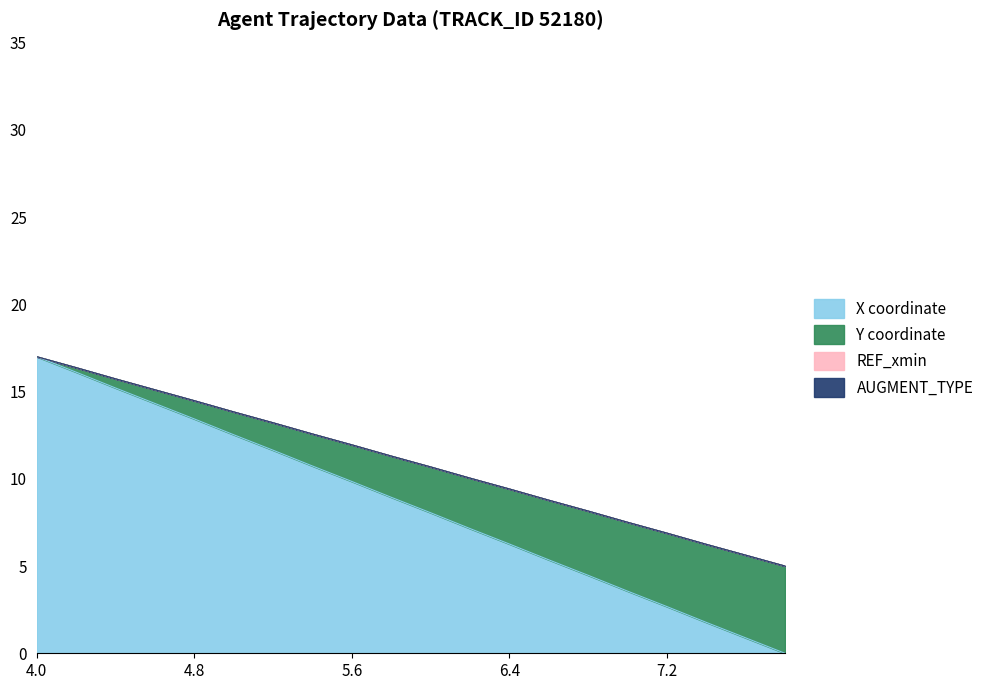

Is it true that X equals 16.1 at 4.2?

True